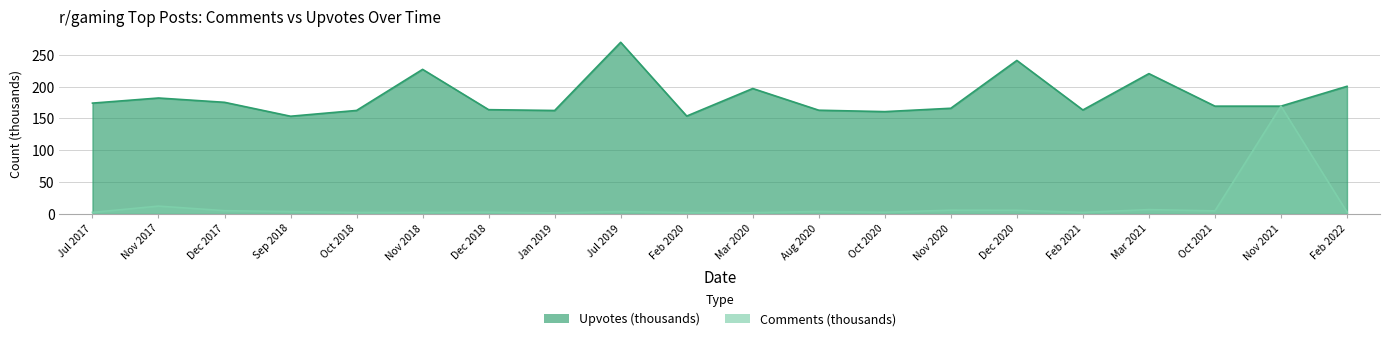

List the series in order of their peak value, highest first.

Upvotes, Comments